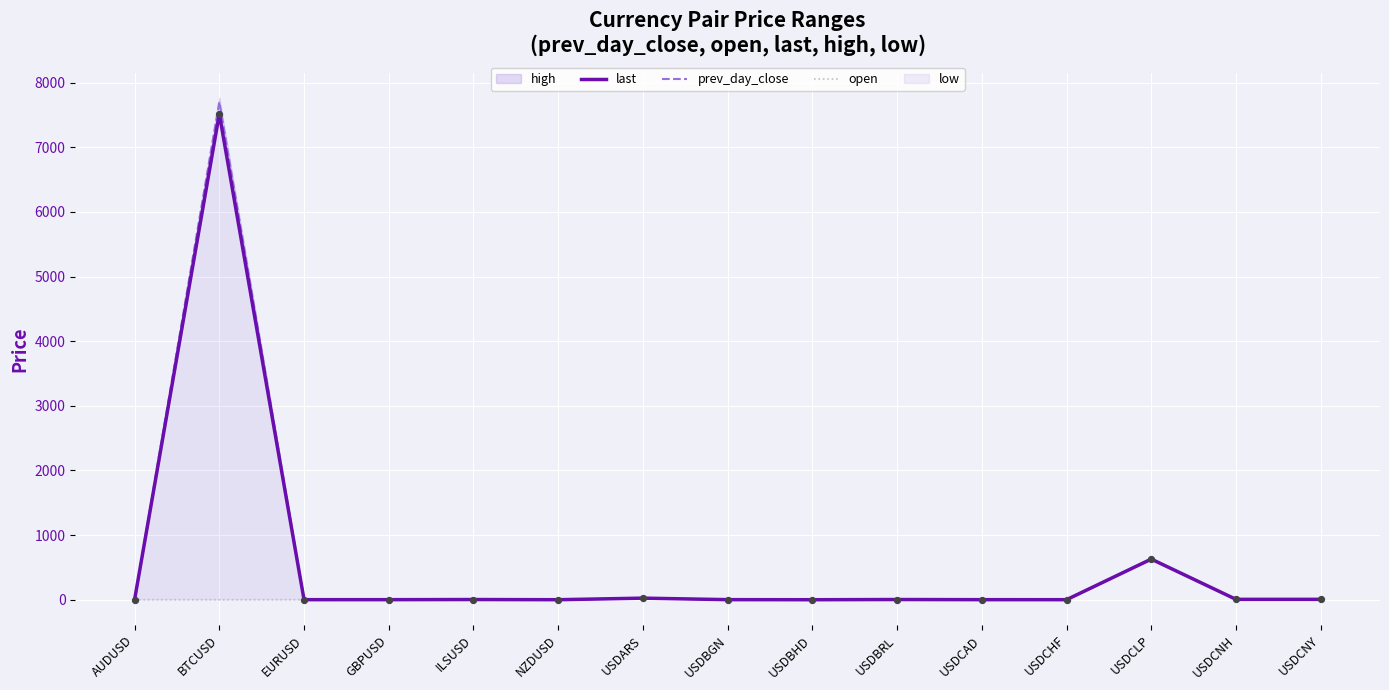

Which series has the widest spread of Y values?

prev_day_close